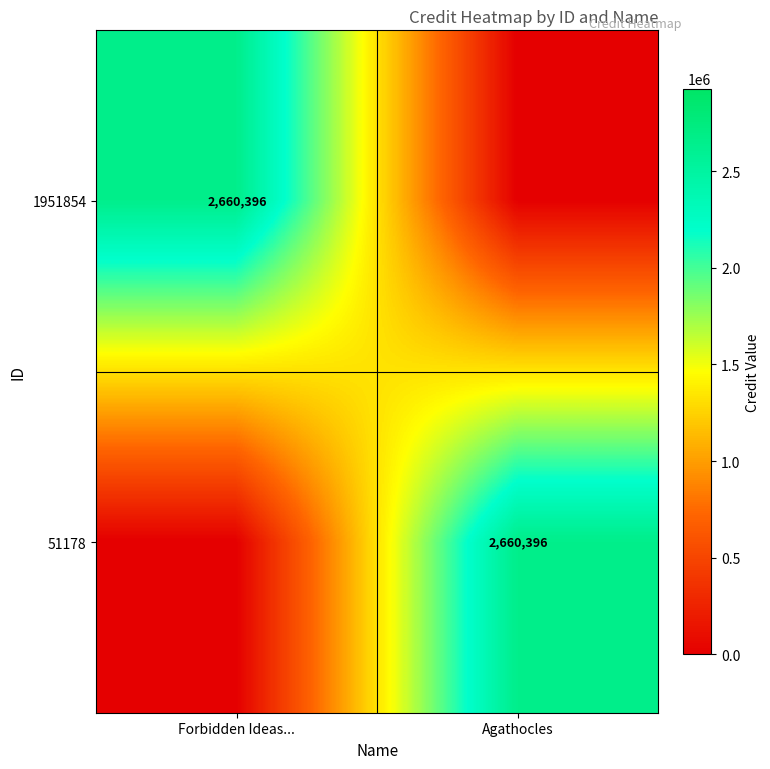

True or false: 51178 has a value of 1124566 at Agathocles.

False